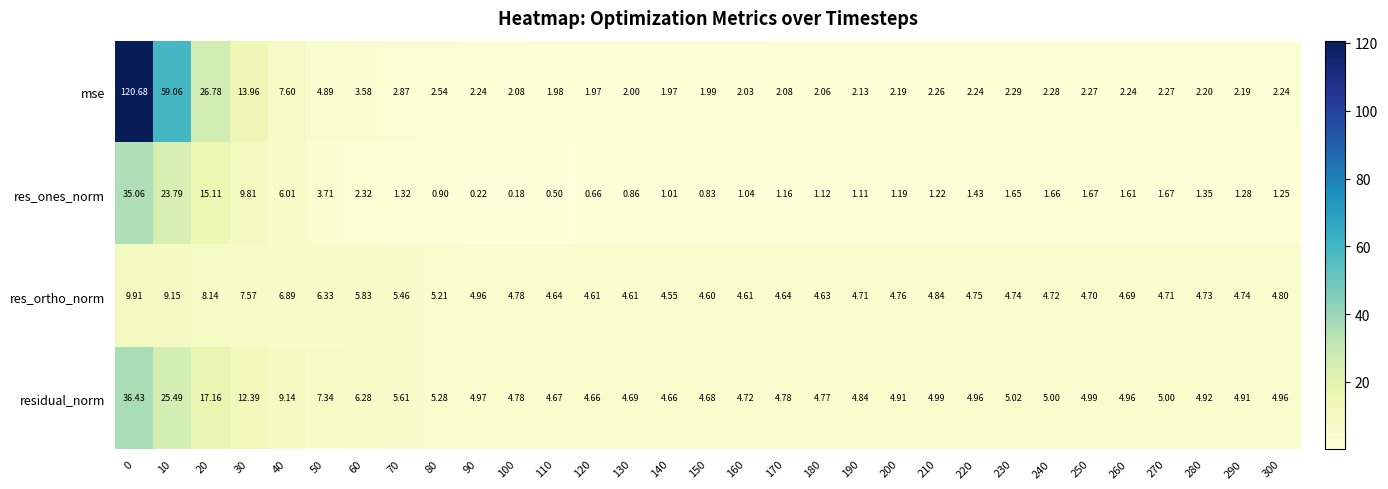

Which series has the largest total across all categories?

mse